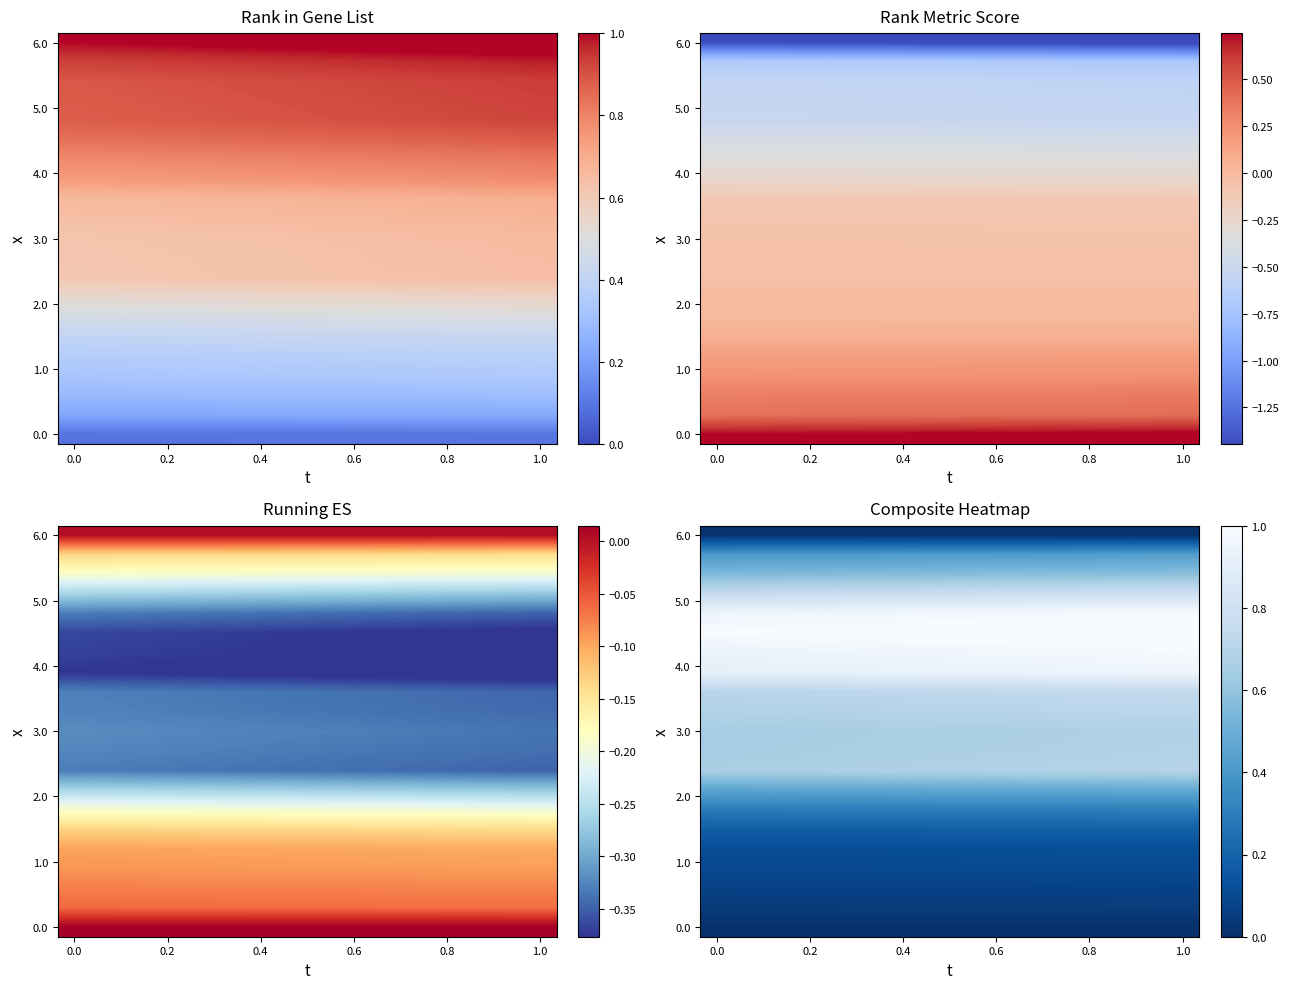

Reading right to left, transcribe all the data shown in this chart.

row_0: 0.0	0.0	0.0	0.0	0.0	0.0	0.0	0.0	0.0	0.0	0.0	0.0	0.0	0.0	0.0
row_1: 0.0	0.0	0.0	0.0	0.0	0.0	0.0	0.0	0.0	0.0	0.0	0.0	0.0	0.0	0.0
row_2: 0.1	0.1	0.1	0.1	0.1	0.1	0.1	0.1	0.1	0.1	0.1	0.1	0.1	0.1	0.1
row_3: 0.1	0.1	0.1	0.1	0.1	0.1	0.1	0.1	0.1	0.1	0.1	0.1	0.1	0.1	0.1
row_4: 0.1	0.1	0.1	0.1	0.1	0.1	0.1	0.1	0.1	0.1	0.1	0.1	0.1	0.1	0.1
row_5: 0.2	0.2	0.2	0.2	0.2	0.2	0.2	0.2	0.2	0.2	0.2	0.2	0.2	0.2	0.2
row_6: 0.3	0.3	0.3	0.3	0.3	0.3	0.3	0.3	0.3	0.3	0.3	0.3	0.3	0.3	0.3
row_7: 0.5	0.5	0.5	0.5	0.5	0.5	0.5	0.5	0.5	0.5	0.5	0.5	0.5	0.5	0.5
row_8: 0.7	0.7	0.7	0.7	0.7	0.7	0.7	0.7	0.7	0.7	0.7	0.7	0.7	0.7	0.7
row_9: 0.7	0.7	0.7	0.7	0.7	0.7	0.7	0.7	0.7	0.7	0.7	0.7	0.7	0.7	0.7
row_10: 0.7	0.7	0.7	0.7	0.7	0.7	0.7	0.7	0.7	0.7	0.7	0.7	0.7	0.7	0.6
row_11: 0.7	0.7	0.7	0.7	0.7	0.7	0.7	0.7	0.7	0.7	0.7	0.7	0.7	0.7	0.7
row_12: 0.7	0.7	0.7	0.7	0.7	0.7	0.7	0.7	0.7	0.7	0.7	0.7	0.7	0.7	0.7
row_13: 1.0	1.0	1.0	0.9	0.9	0.9	0.9	0.9	0.9	0.9	0.9	0.9	0.9	0.9	0.9
row_14: 1.0	1.0	1.0	1.0	1.0	1.0	1.0	1.0	1.0	1.0	1.0	0.9	0.9	0.9	0.9
row_15: 1.1	1.0	1.0	1.0	1.0	1.0	1.0	1.0	1.0	1.0	1.0	1.0	1.0	1.0	1.0
row_16: 1.0	1.0	1.0	1.0	1.0	1.0	1.0	1.0	1.0	1.0	1.0	1.0	1.0	1.0	1.0
row_17: 0.8	0.8	0.8	0.8	0.8	0.8	0.8	0.8	0.8	0.8	0.8	0.8	0.8	0.8	0.8
row_18: 0.6	0.6	0.6	0.6	0.6	0.6	0.6	0.6	0.6	0.6	0.6	0.6	0.6	0.6	0.6
row_19: 0.4	0.4	0.4	0.4	0.4	0.4	0.4	0.4	0.4	0.4	0.4	0.4	0.4	0.4	0.4
row_20: 0.0	0.0	0.0	0.0	0.0	0.0	0.0	0.0	0.0	0.0	0.0	0.0	0.0	0.0	0.0